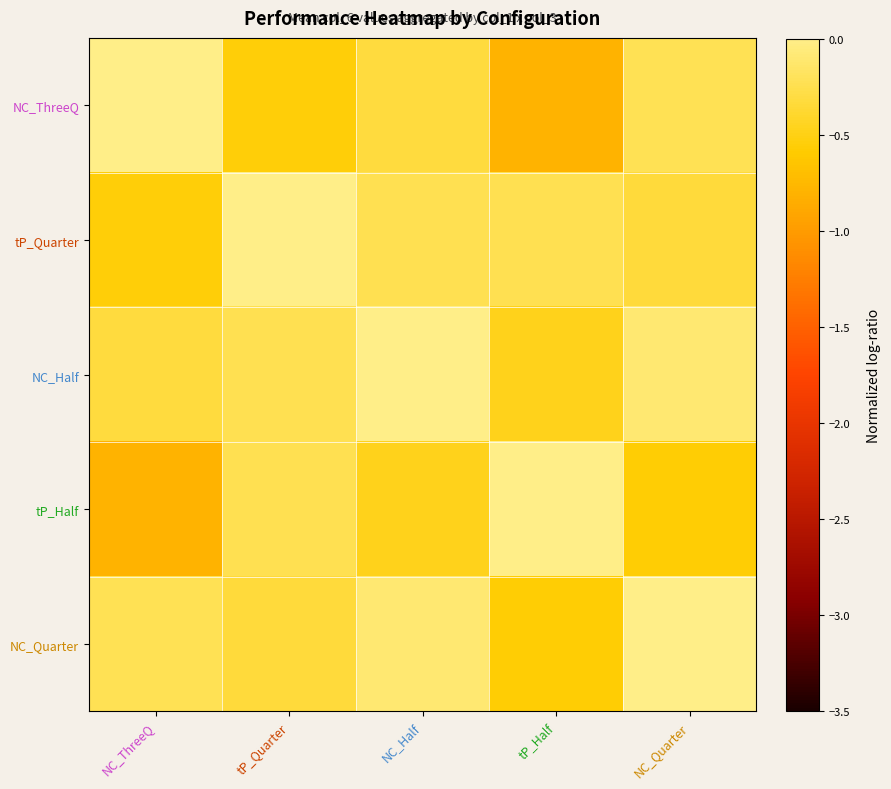

Reading left to right, transcribe all the data shown in this chart.

NC_ThreeQ: NC_ThreeQ=0.0	tP_Quarter=-0.6	NC_Half=-0.3	tP_Half=-0.8	NC_Quarter=-0.2
tP_Quarter: NC_ThreeQ=-0.6	tP_Quarter=0.0	NC_Half=-0.2	tP_Half=-0.2	NC_Quarter=-0.3
NC_Half: NC_ThreeQ=-0.3	tP_Quarter=-0.2	NC_Half=0.0	tP_Half=-0.5	NC_Quarter=-0.1
tP_Half: NC_ThreeQ=-0.8	tP_Quarter=-0.2	NC_Half=-0.5	tP_Half=0.0	NC_Quarter=-0.6
NC_Quarter: NC_ThreeQ=-0.2	tP_Quarter=-0.3	NC_Half=-0.1	tP_Half=-0.6	NC_Quarter=0.0